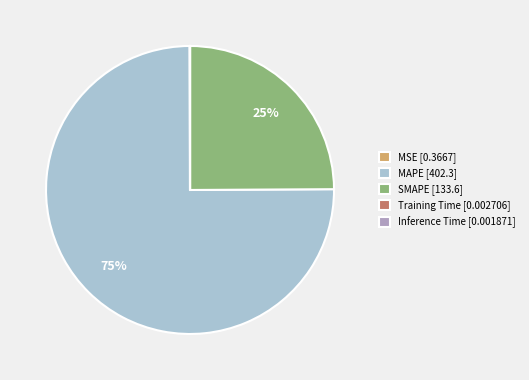

What percentage is the MAPE [402.3] slice, to the nearest percent?

75%